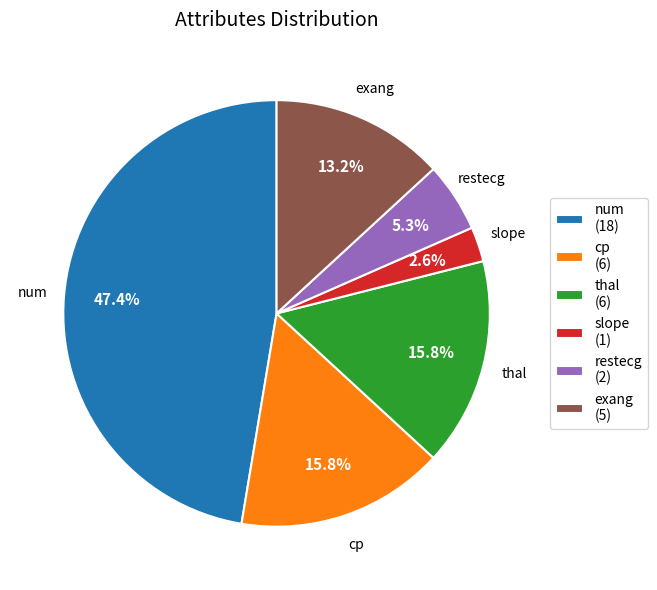

What percentage is NOT represented by exang (5)?

86.8%